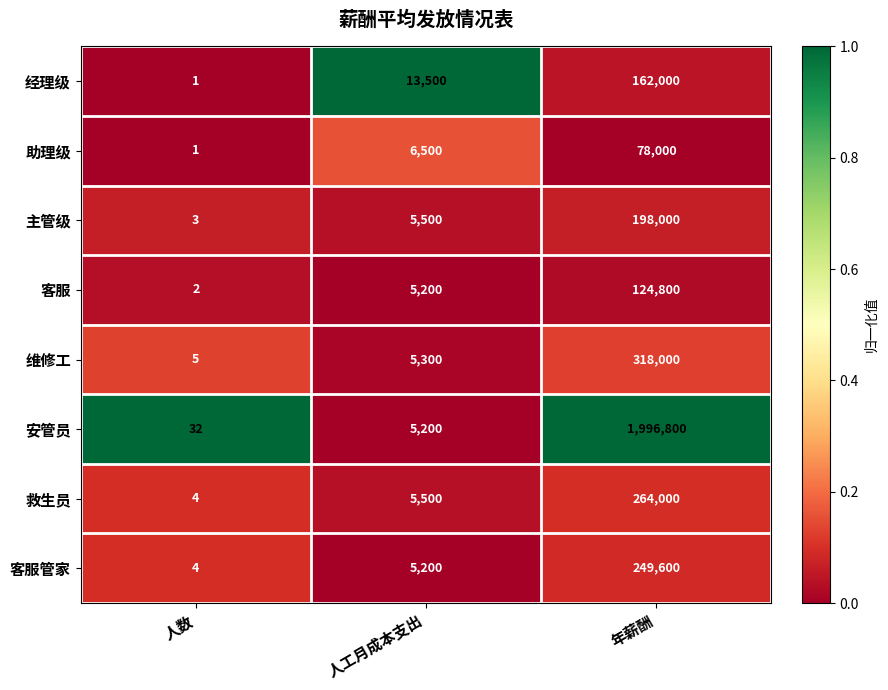

Read the 主管级 value at 年薪酬.

198000